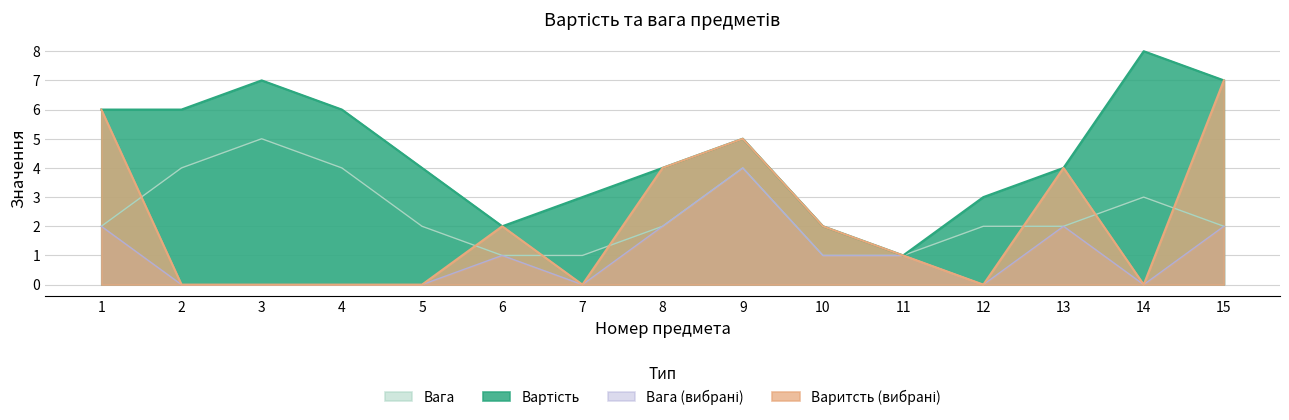

Which series has the largest total across all categories?

Вартість